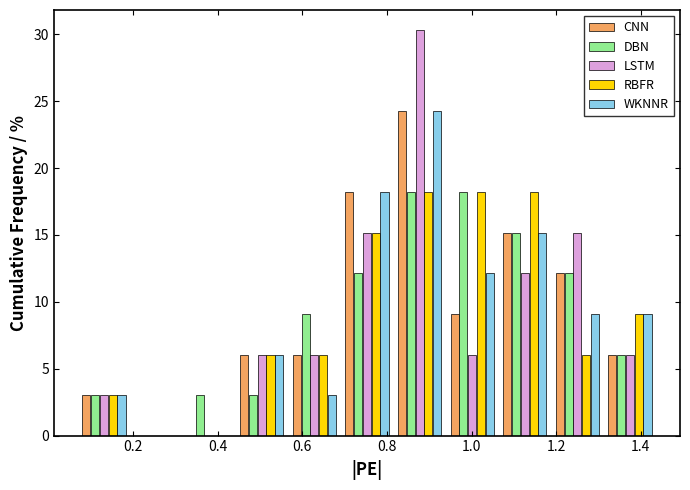

Reading left to right, transcribe this chart: for each range on the x-axis, give the height of each series' bar. Neither the bar edges nor the heights are printed on the chart, so give them approximately, as read against the axes.

0.06 to 0.20: CNN=3.0	DBN=3.0	LSTM=3.0	RBFR=3.0	WKNNR=3.0
0.20 to 0.32: CNN=0	DBN=0	LSTM=0	RBFR=0	WKNNR=0
0.32 to 0.44: CNN=0	DBN=3.0	LSTM=0	RBFR=0	WKNNR=0
0.44 to 0.56: CNN=6.0	DBN=3.0	LSTM=6.0	RBFR=6.0	WKNNR=6.0
0.56 to 0.70: CNN=6.0	DBN=9.0	LSTM=6.0	RBFR=6.0	WKNNR=3.0
0.70 to 0.82: CNN=18.0	DBN=12.0	LSTM=15.0	RBFR=15.0	WKNNR=18.0
0.82 to 0.94: CNN=24.0	DBN=18.0	LSTM=30.5	RBFR=18.0	WKNNR=24.0
0.94 to 1.06: CNN=9.0	DBN=18.0	LSTM=6.0	RBFR=18.0	WKNNR=12.0
1.06 to 1.18: CNN=15.0	DBN=15.0	LSTM=12.0	RBFR=18.0	WKNNR=15.0
1.18 to 1.32: CNN=12.0	DBN=12.0	LSTM=15.0	RBFR=6.0	WKNNR=9.0
1.32 to 1.44: CNN=6.0	DBN=6.0	LSTM=6.0	RBFR=9.0	WKNNR=9.0